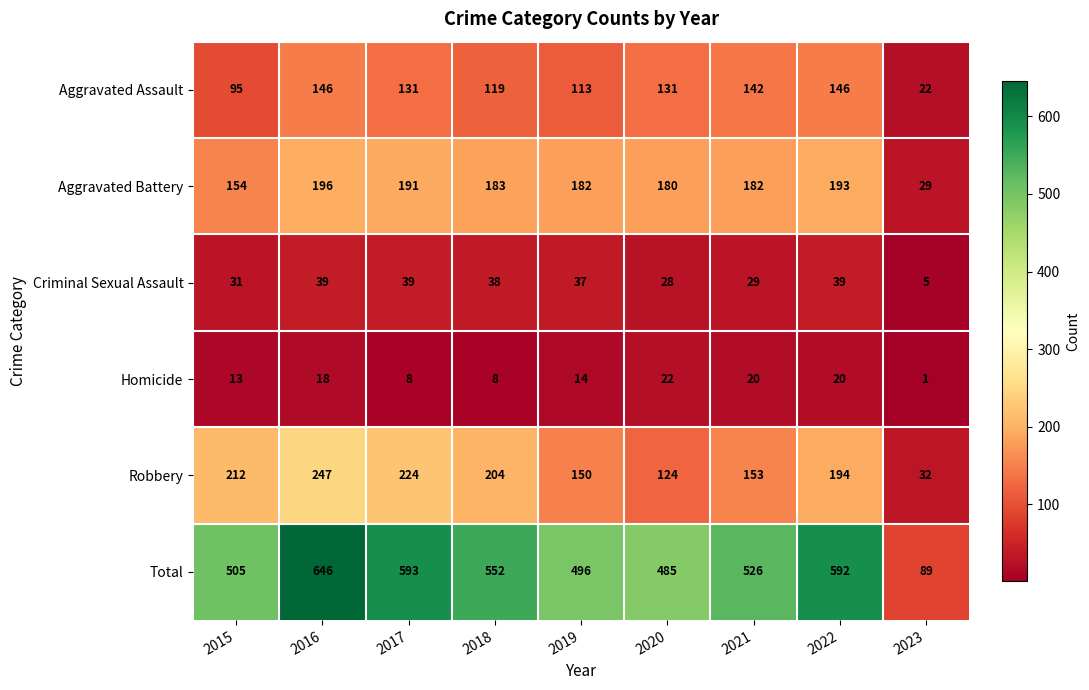

Which series has the largest range (max minus min)?

Total